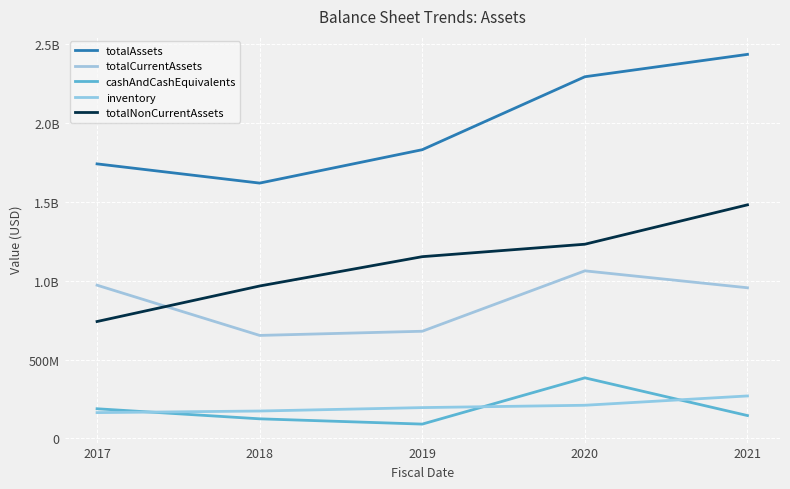

Is this an area chart (filled region under the line)?

No